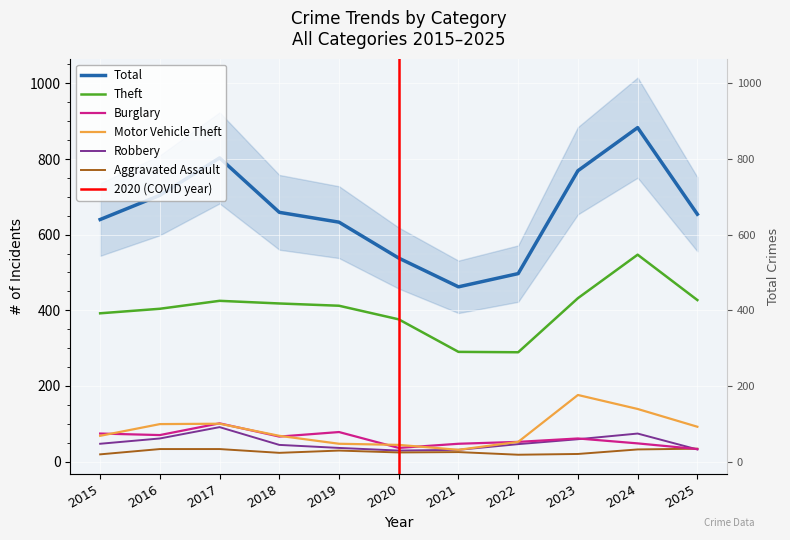

What is the difference between the highest and lowest values at 2018?

636